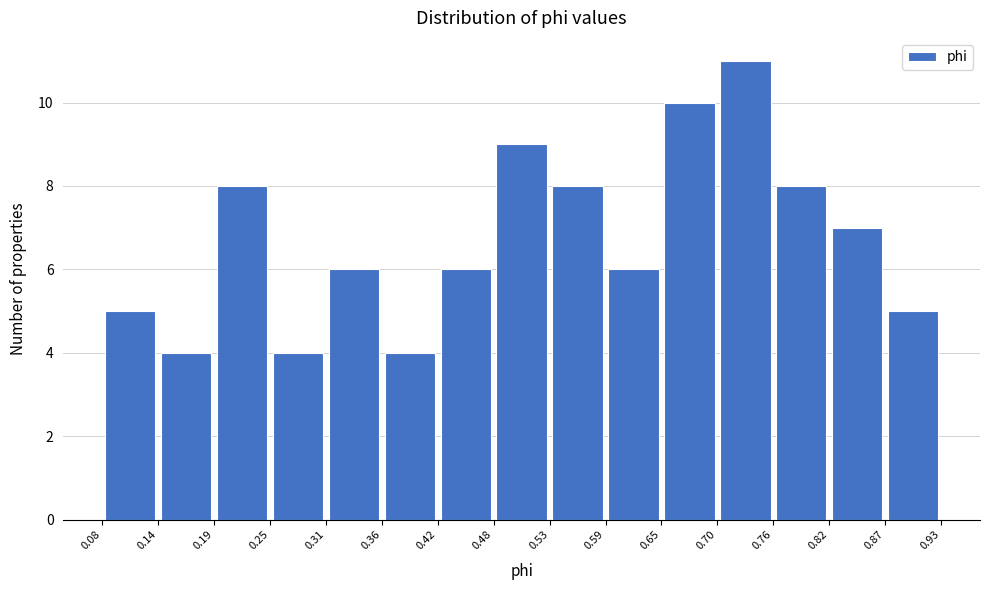

What is the height of the bar covering 0.48 to 0.53 on the x-axis? The values are not printed on the chart, so give them approximately, as read against the axis.

9